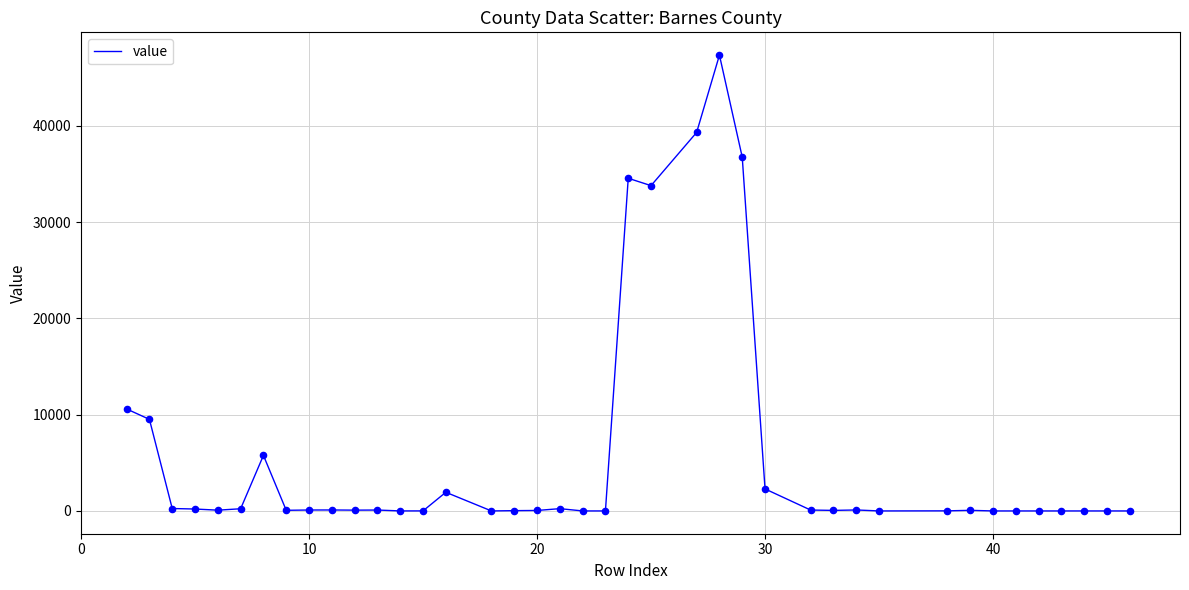

What is the greatest value displayed?

47344.0